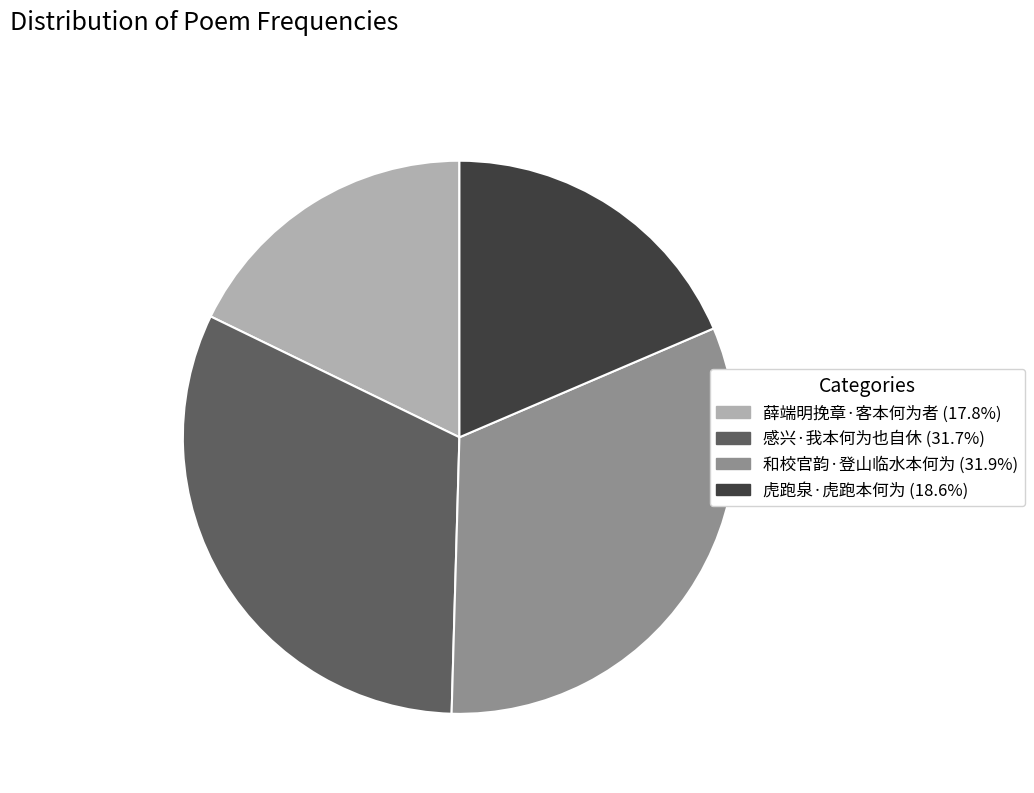

Between 虎跑泉·虎跑本何为 and 薛端明挽章·客本何为者, which is larger?

虎跑泉·虎跑本何为